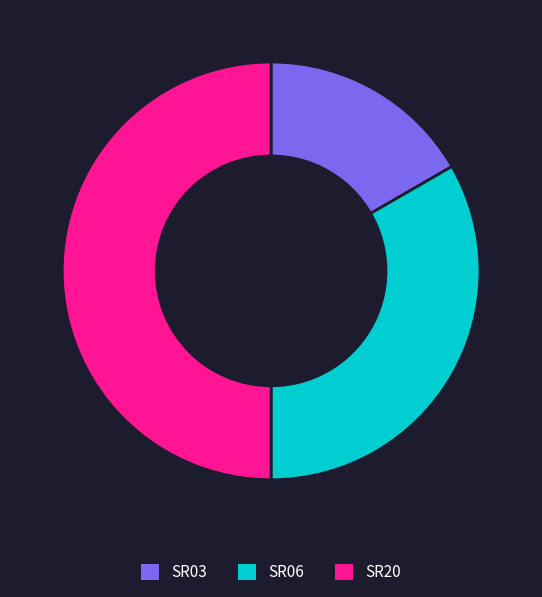

Is SR03 the majority of the pie?

No